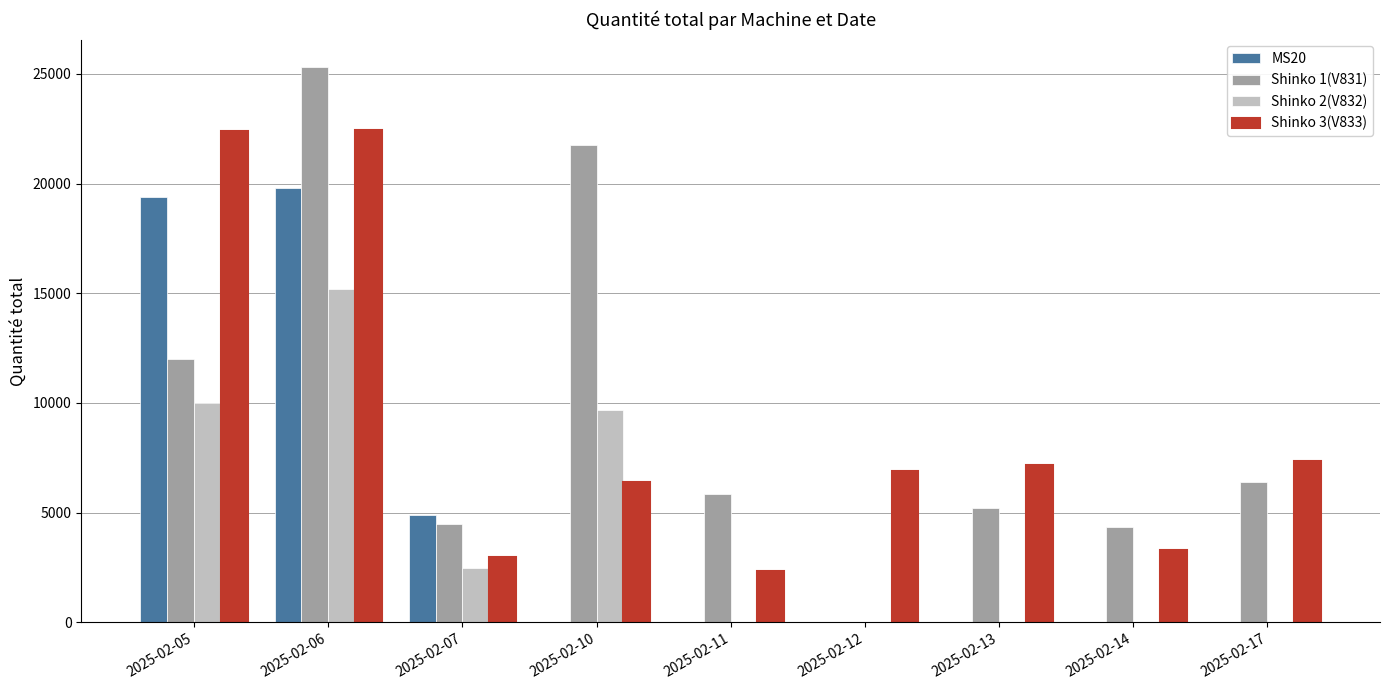

Where is MS20 nearest to the value 9900?

2025-02-07